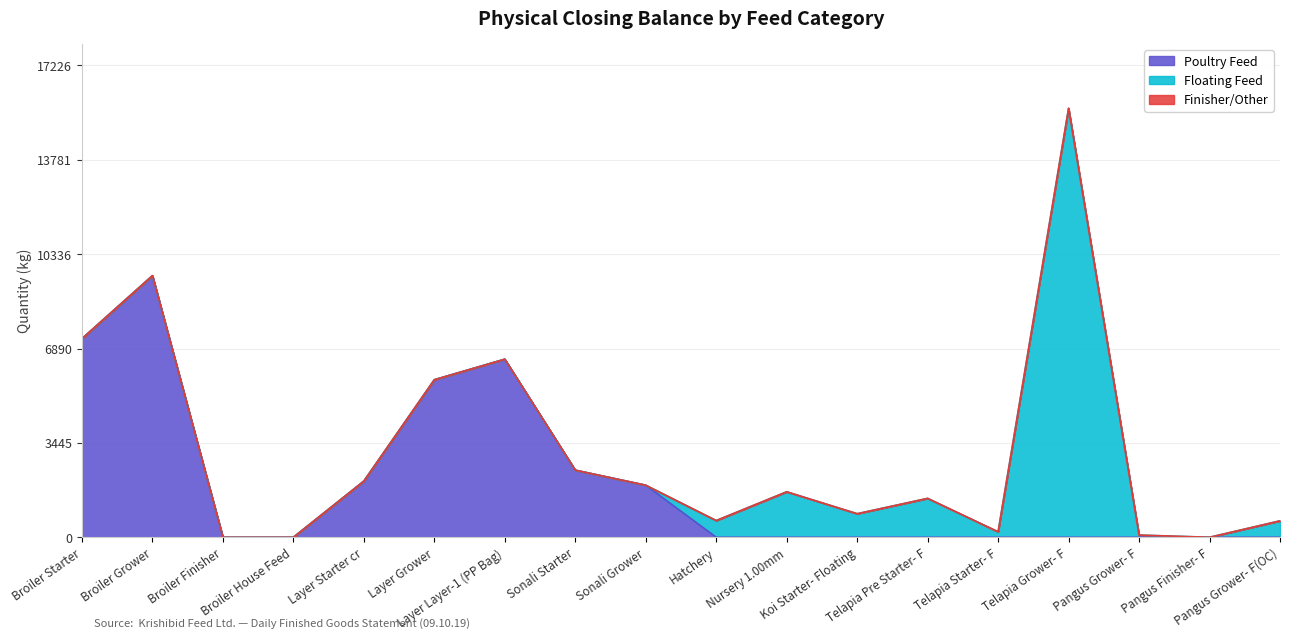

Does the chart have visible grid lines?

Yes